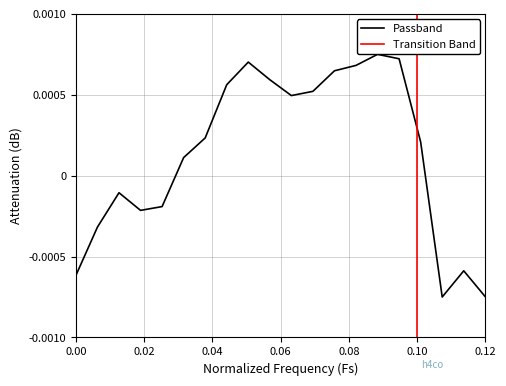

Is it true that the value at 0.04 is -0.0?

True